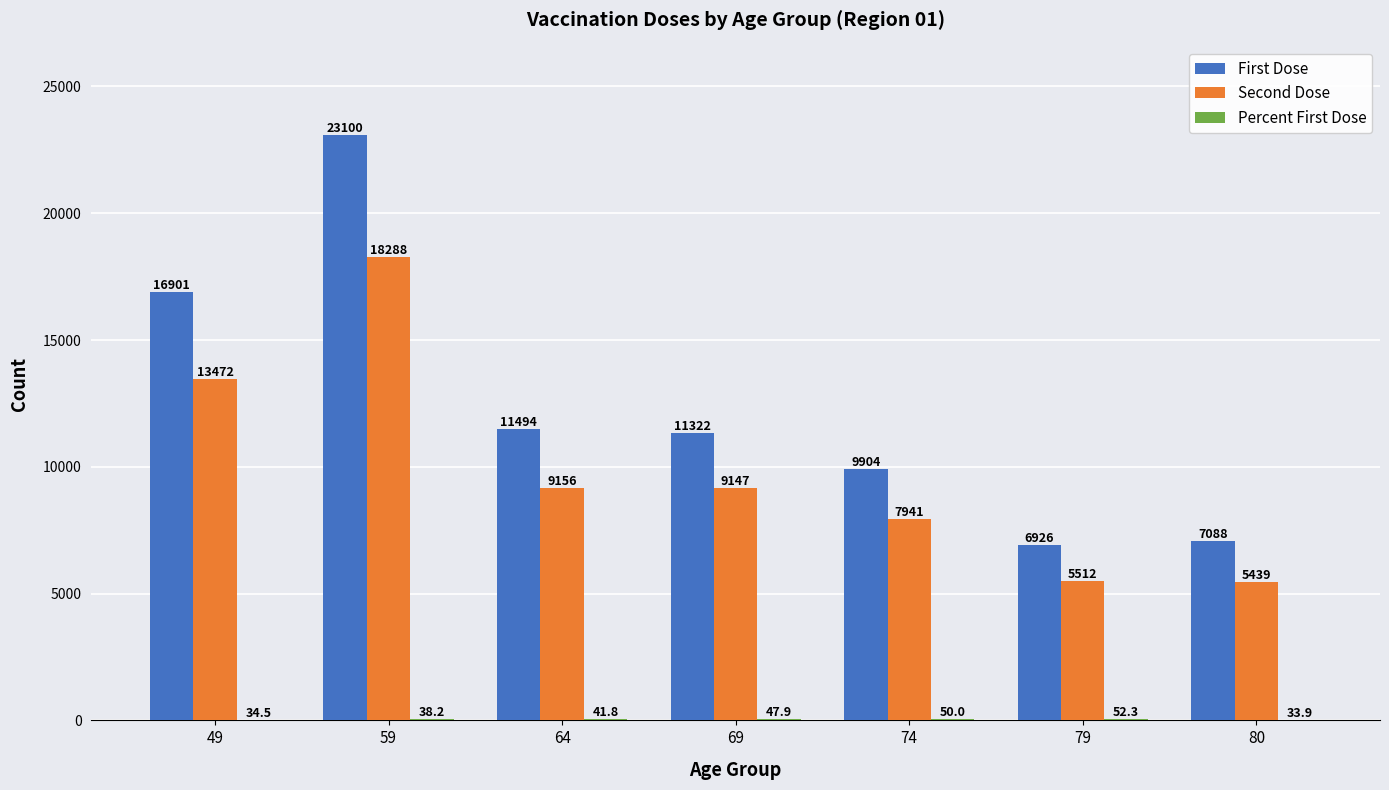

Which series has the widest spread of values?

First Dose